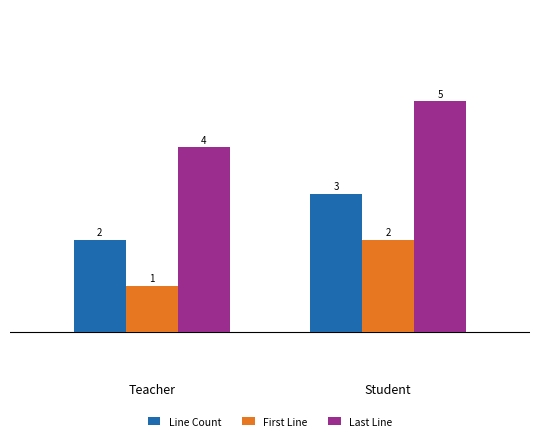

The value of Last Line at Teacher is 4. True or false?

True